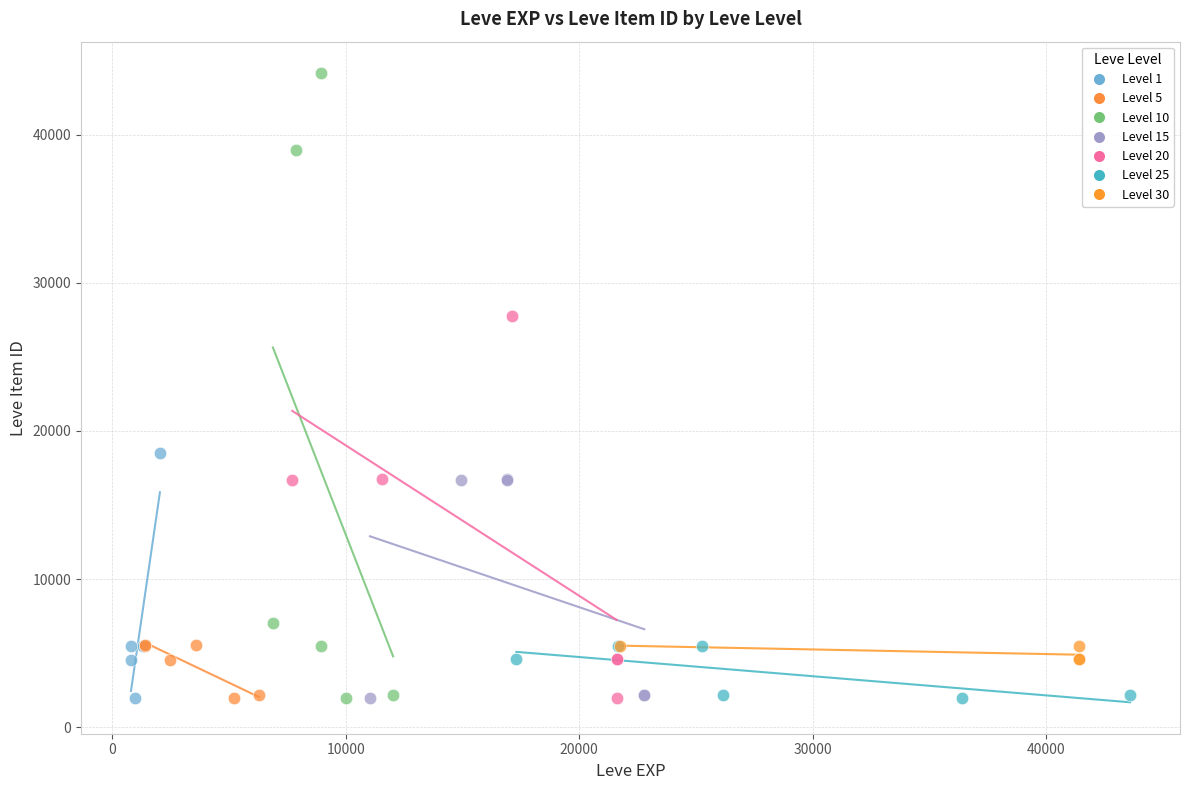

Which series has the largest Y range (max minus min)?

Level 10